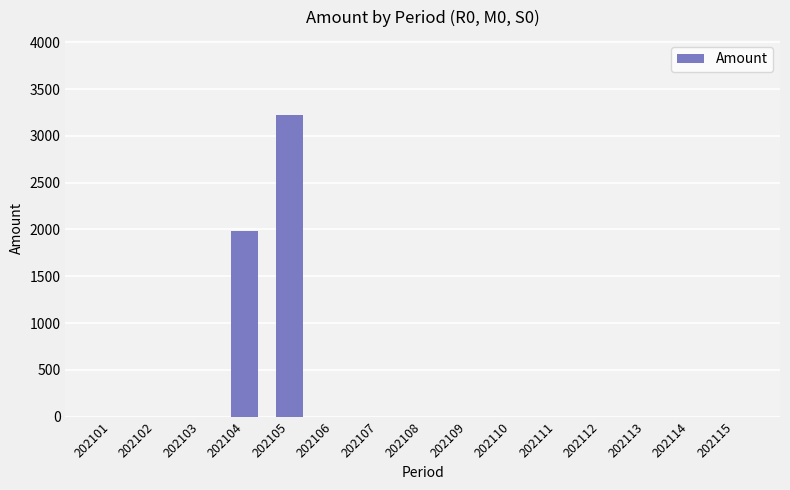

Reading left to right, extract all data points from this chart.

202101=0.0	202102=0.0	202103=0.0	202104=1982.4	202105=3220.4	202106=0.0	202107=0.0	202108=0.0	202109=0.0	202110=0.0	202111=0.0	202112=0.0	202113=0.0	202114=0.0	202115=0.0